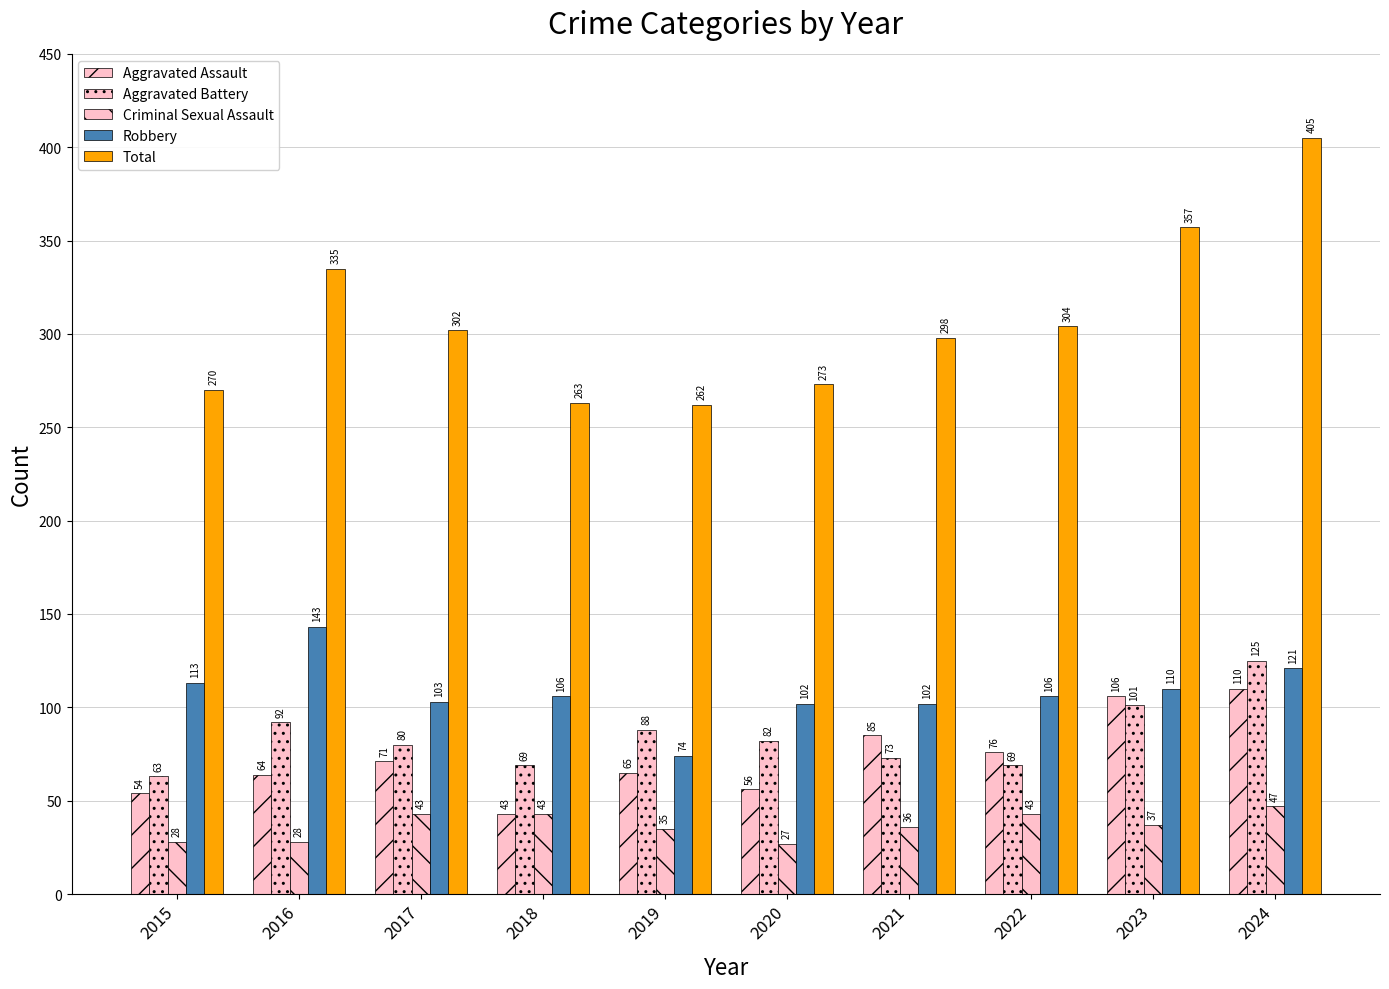

The Aggravated Battery series shows 101 at 2023. True or false?

True